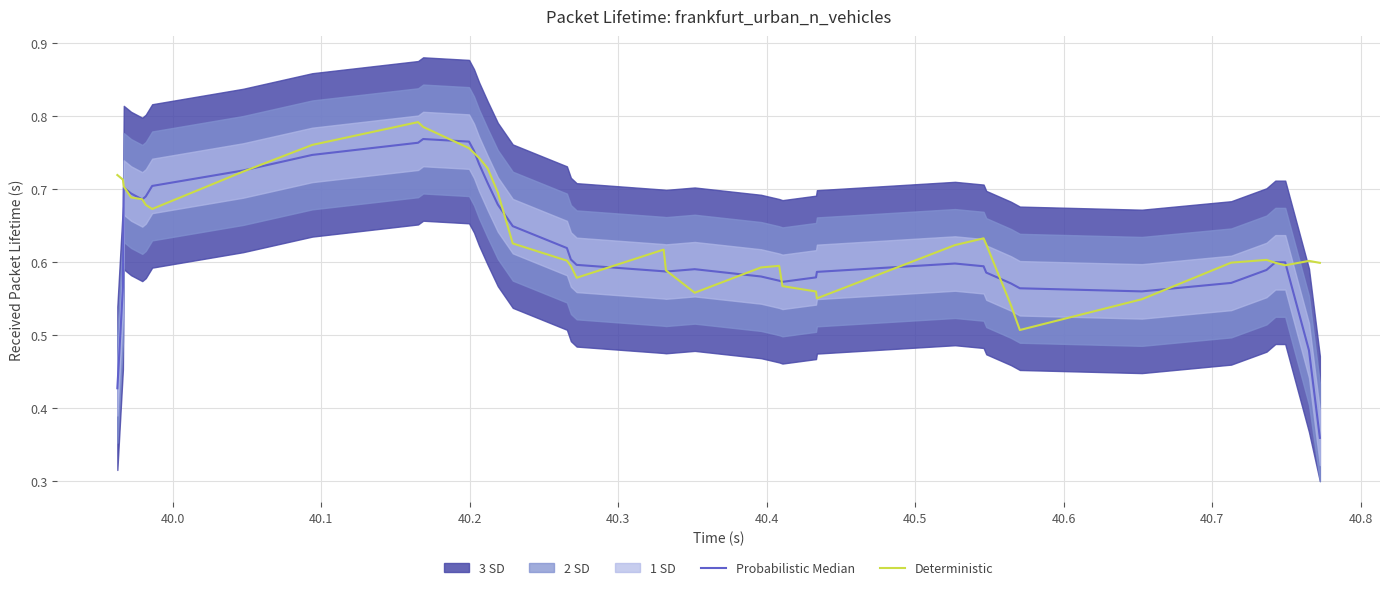

What is the minimum value for Probabilistic Median?

0.4